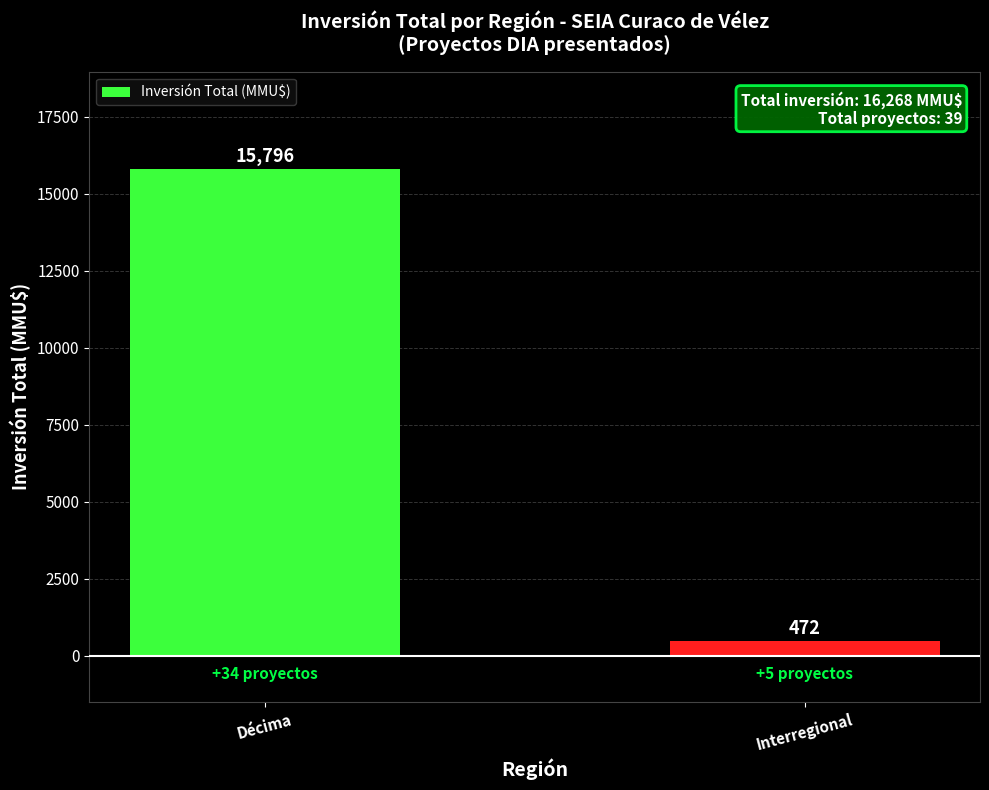

What is the value of the 1st bar from the left?

15796